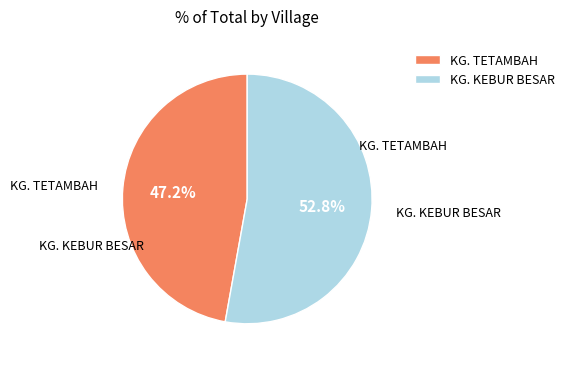

Is it true that KG. TETAMBAH is 39% of the pie?

False